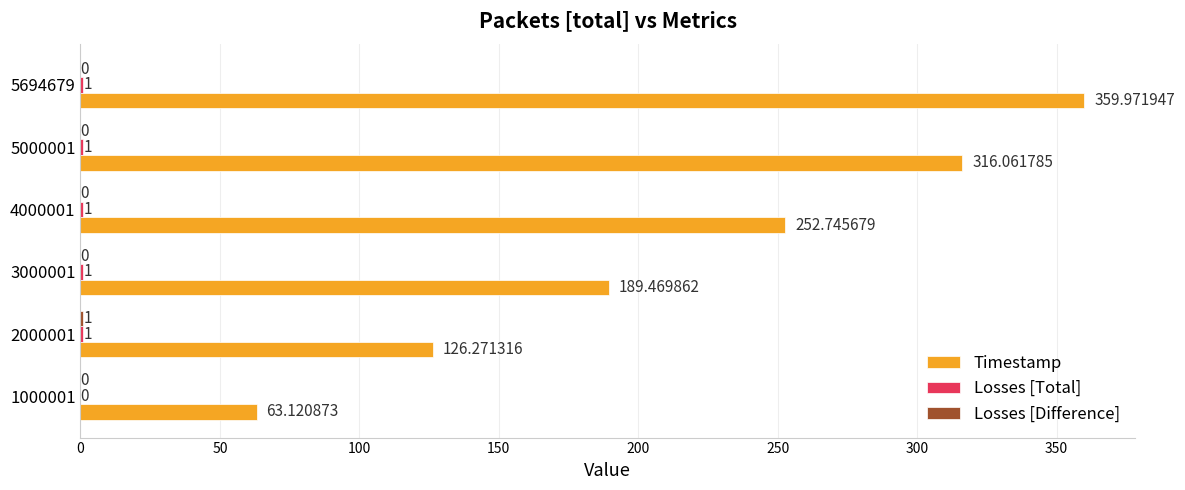

Which series changed the most between 1000001 and 2000001?

Timestamp